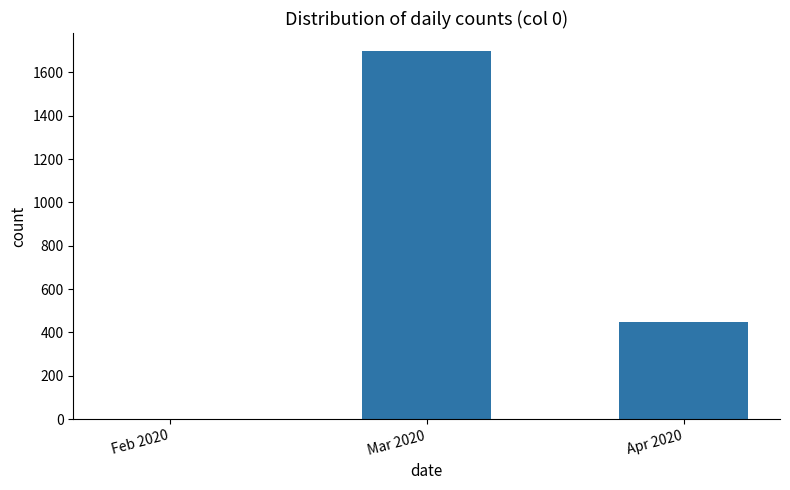

What is the change in value from Mar 2020 to Apr 2020?

-1249